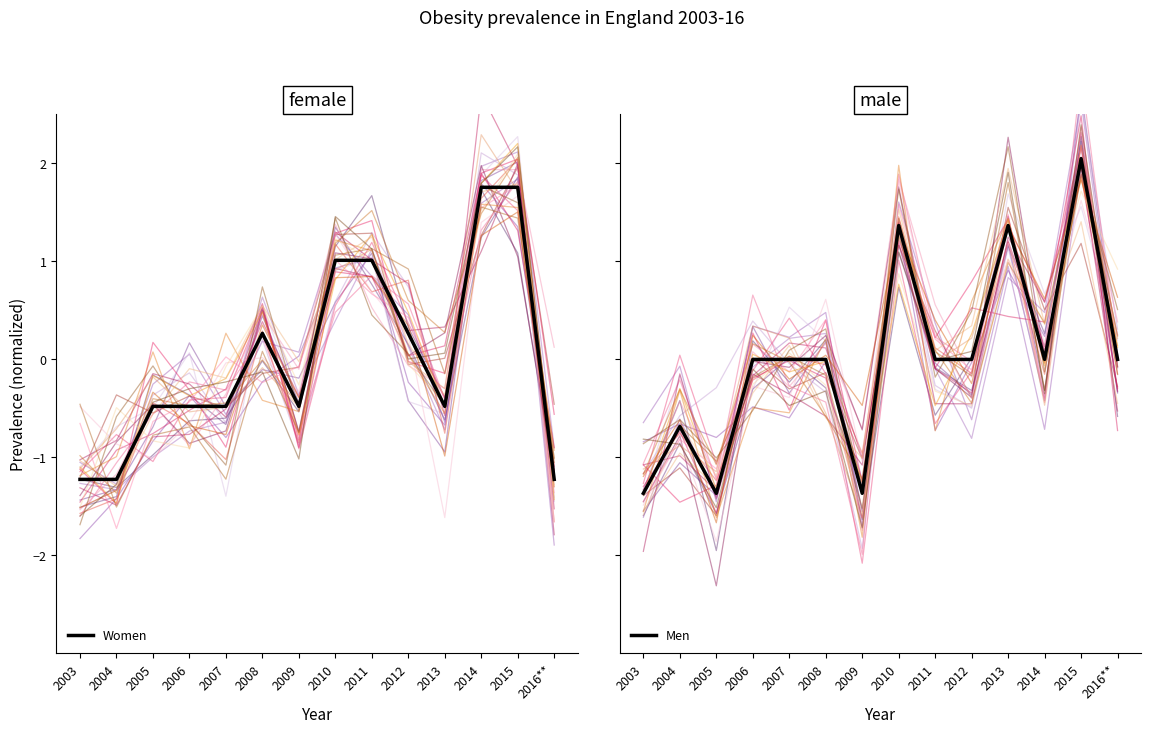

The Women series shows 1.0 at 2010. True or false?

True